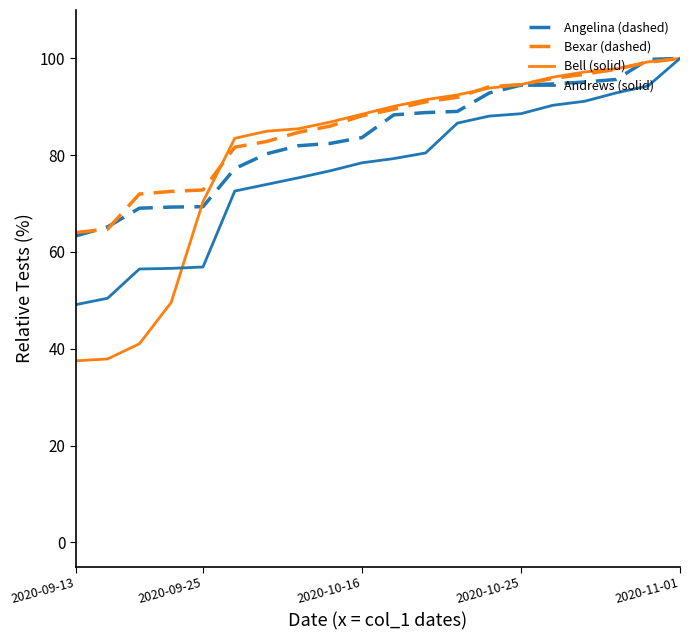

What is the highest value of the Bell (solid) series?

100.0